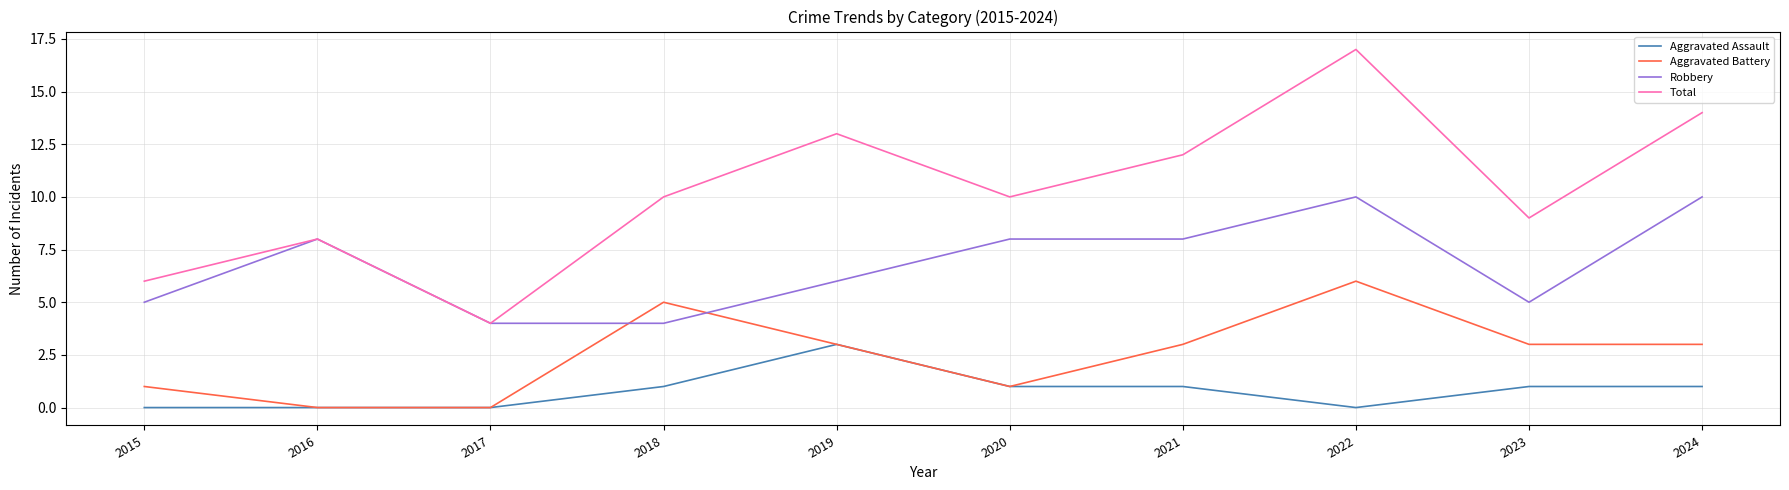

Does the chart have visible grid lines?

Yes